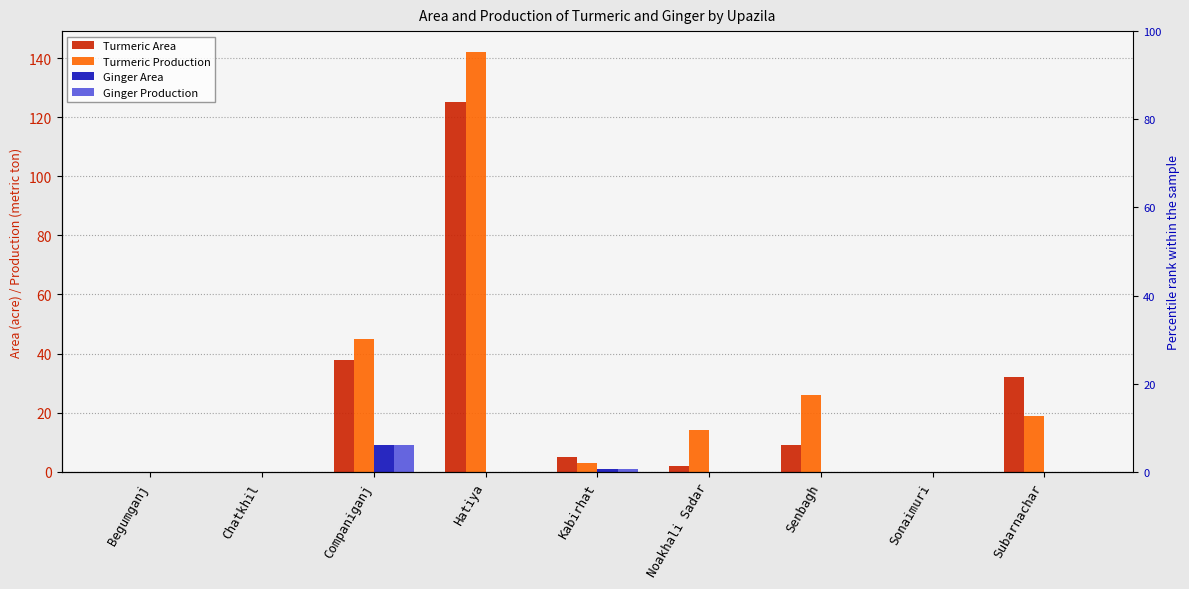

How many categories are shown in the chart?

9